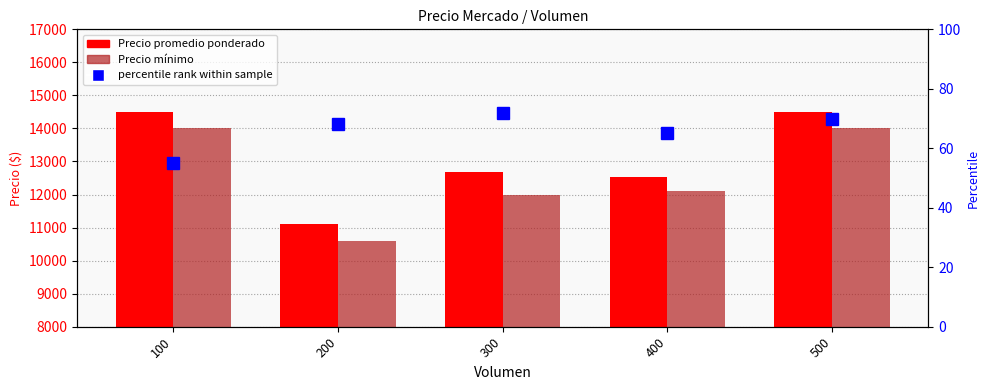

What is the value of the Precio mínimo bar at the 1st from the left?

14000